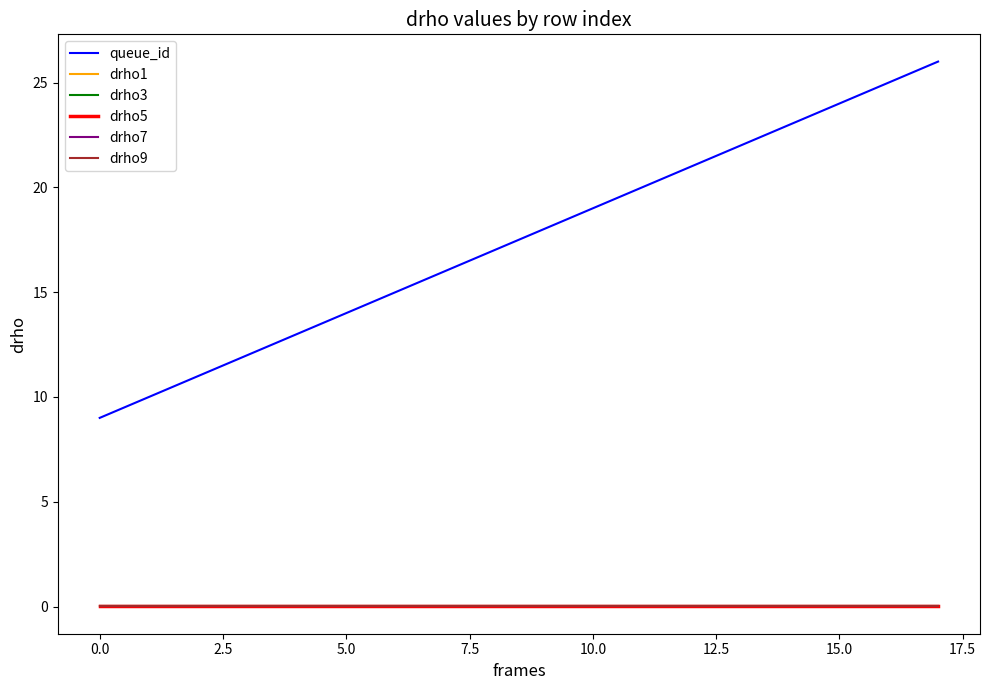

Does the chart have visible grid lines?

No